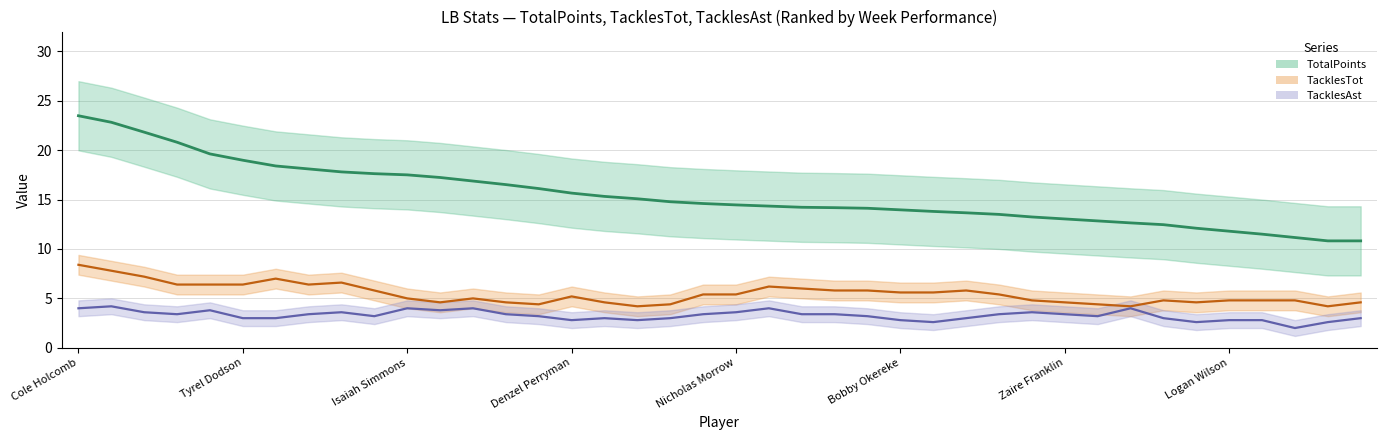

Read the TacklesTot value at Logan Wilson.

4.8